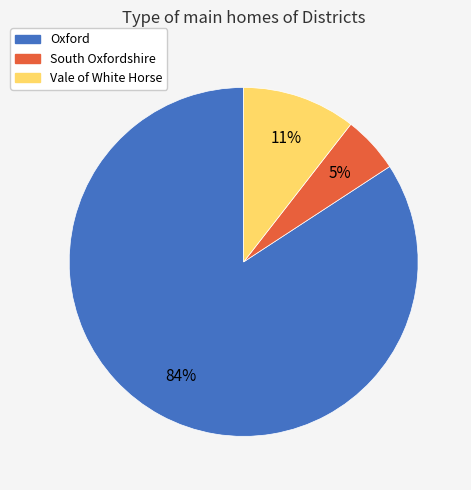

Rank the categories by value from lowest to highest.

South Oxfordshire, Vale of White Horse, Oxford